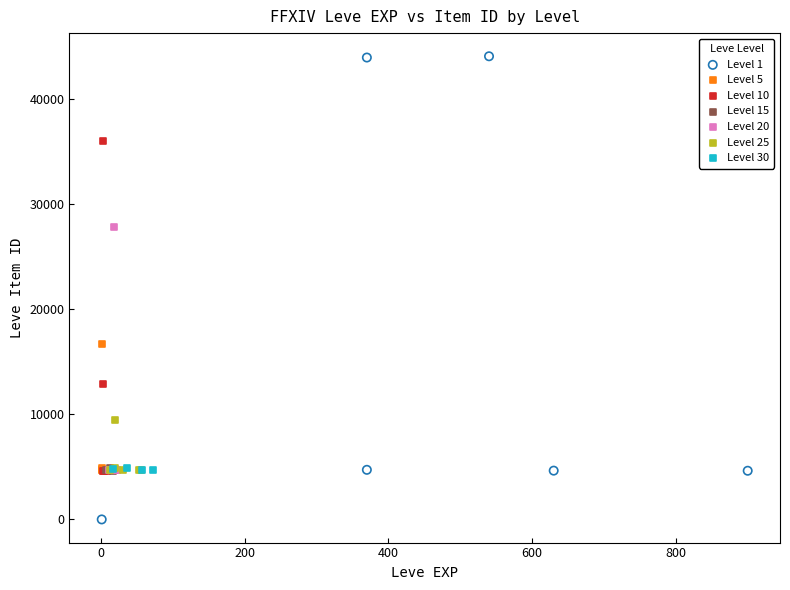

Which series reaches the minimum Y coordinate?

Level 1